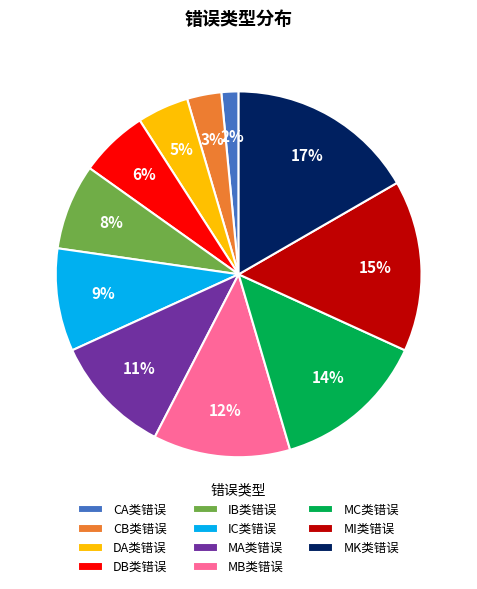

Between MC类错误 and CA类错误, which is larger?

MC类错误